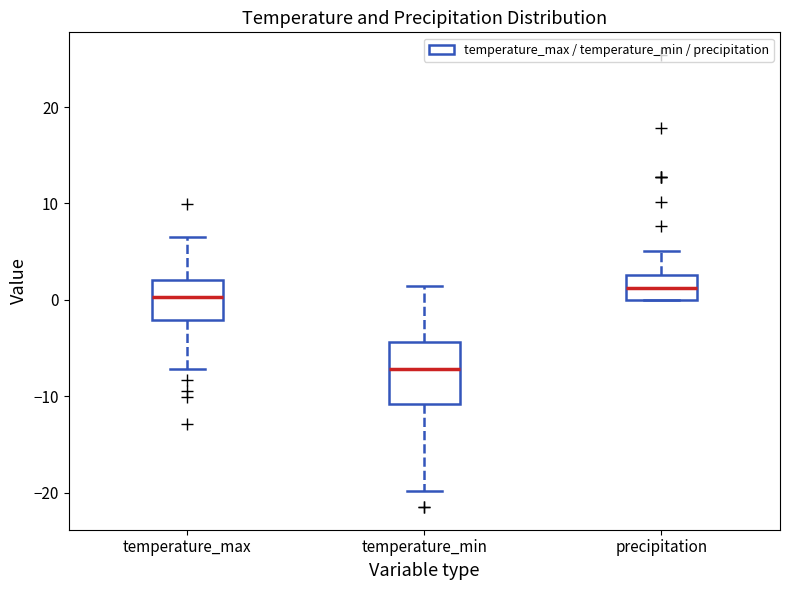

Comparing the boxes themselves (not the whiskers), which one is the tallest?

temperature_min